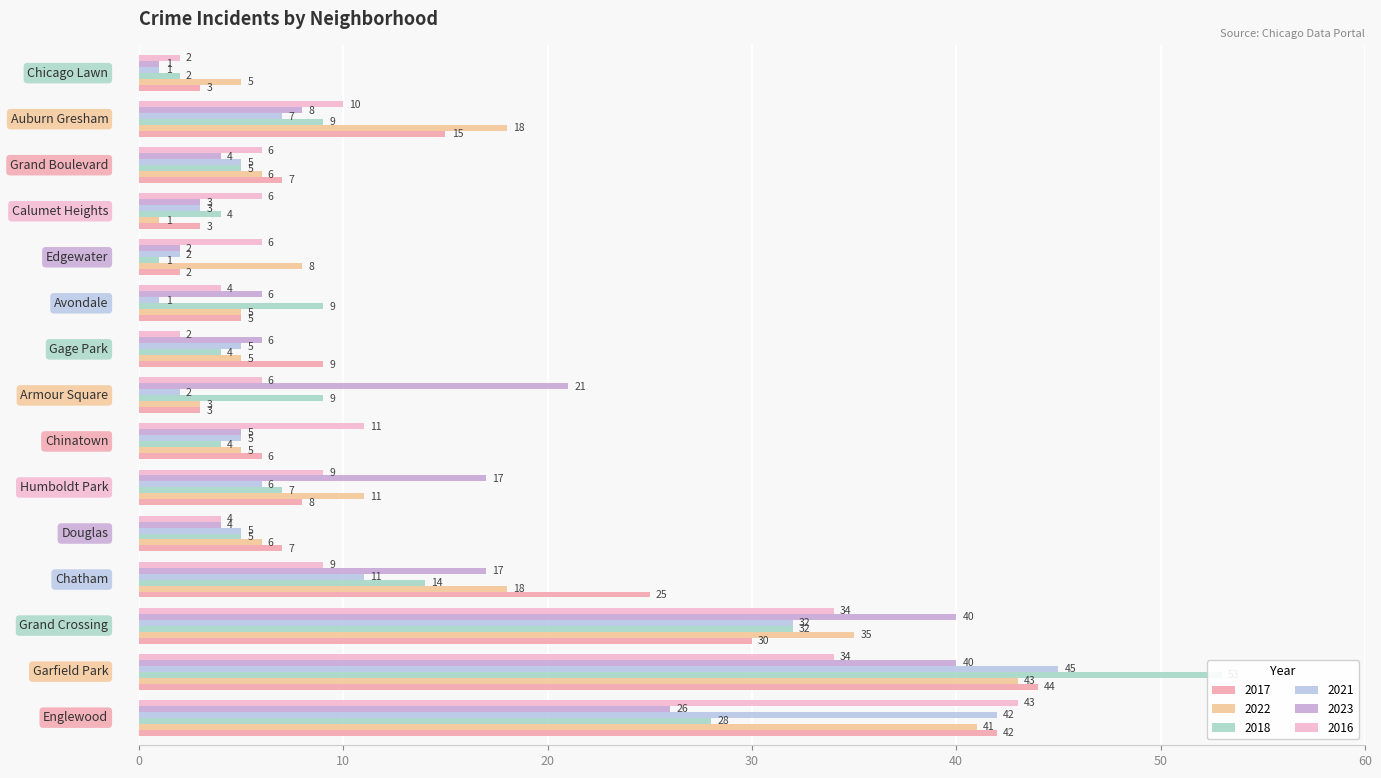

Does the chart contain stacked bars?

No